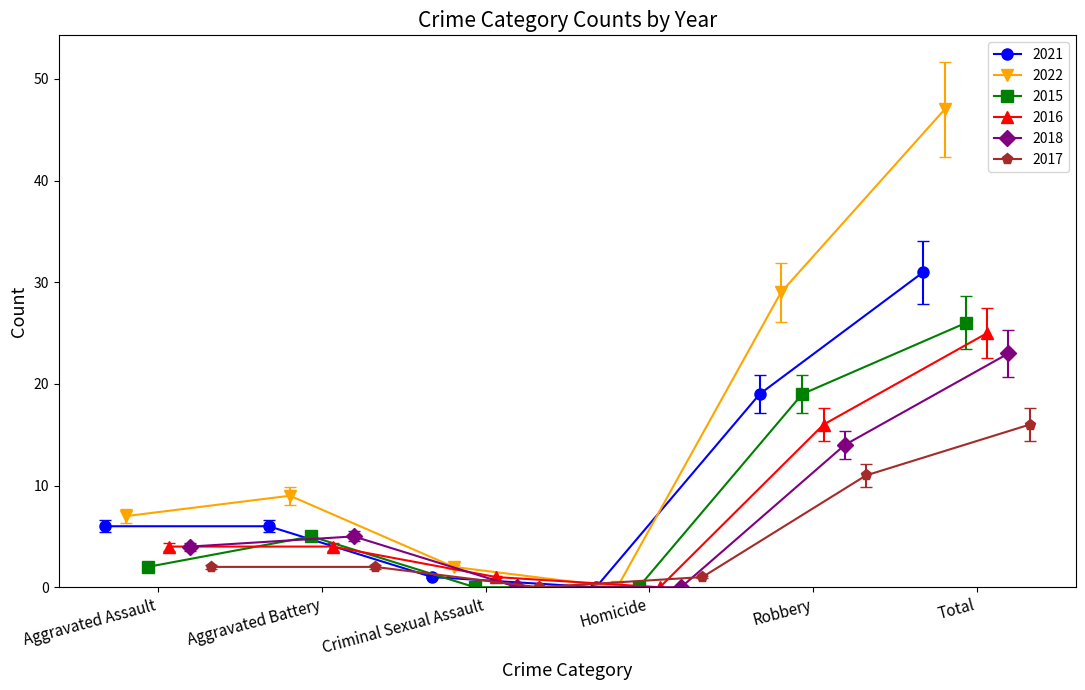

What is the maximum value for 2017?

16